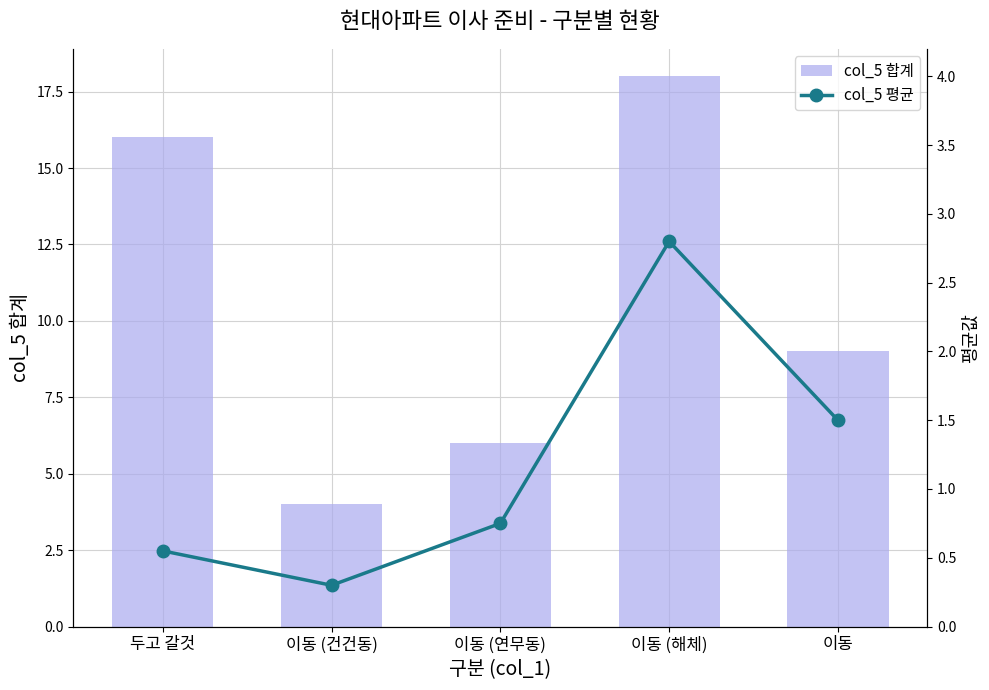

What position from the right is 이동 (해체)?

2